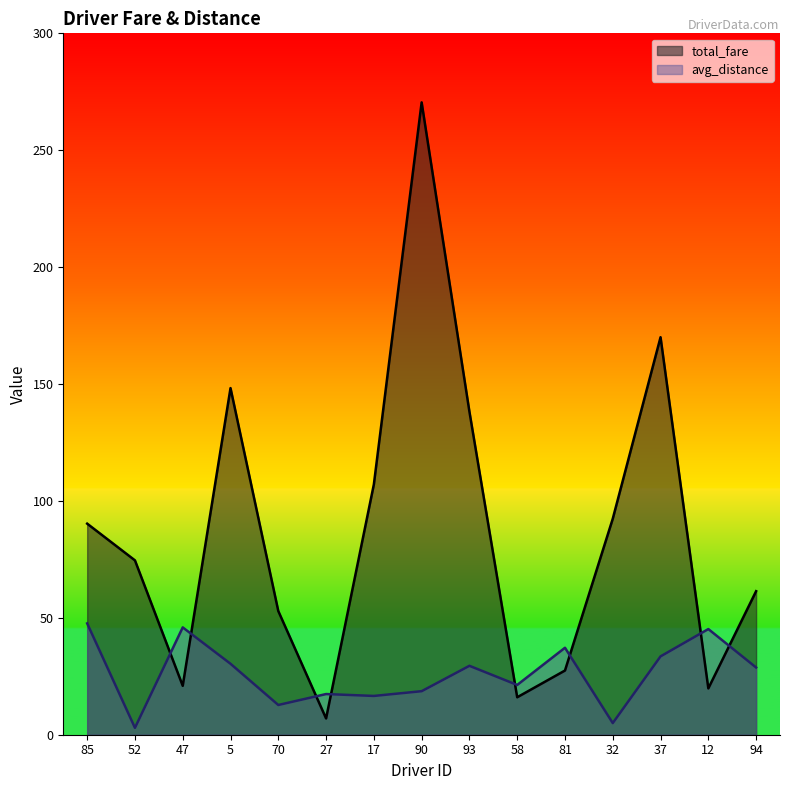

Between which two adjacent categories do total_fare and avg_distance first intersect?

52 and 47